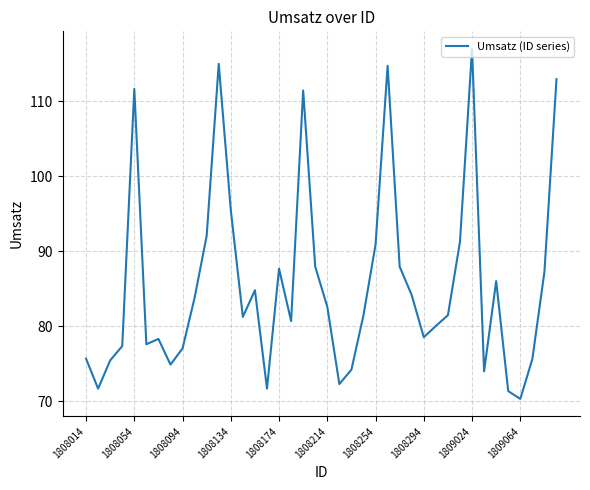

What is the minimum value shown in the chart?

70.3